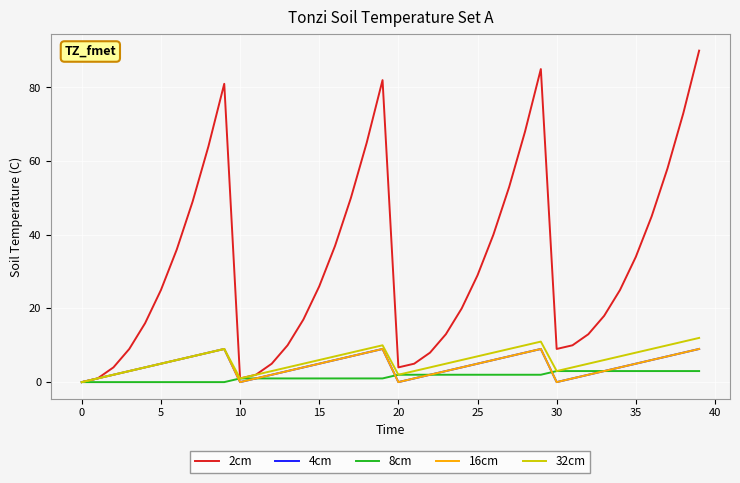

What is the average value of the 8cm series?

2